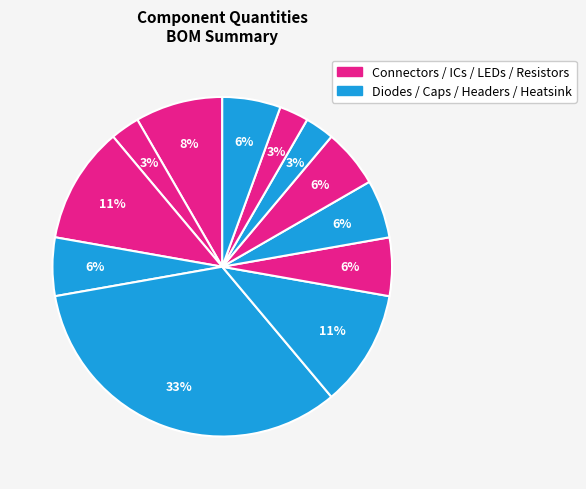

How many slices are in this pie chart?

12